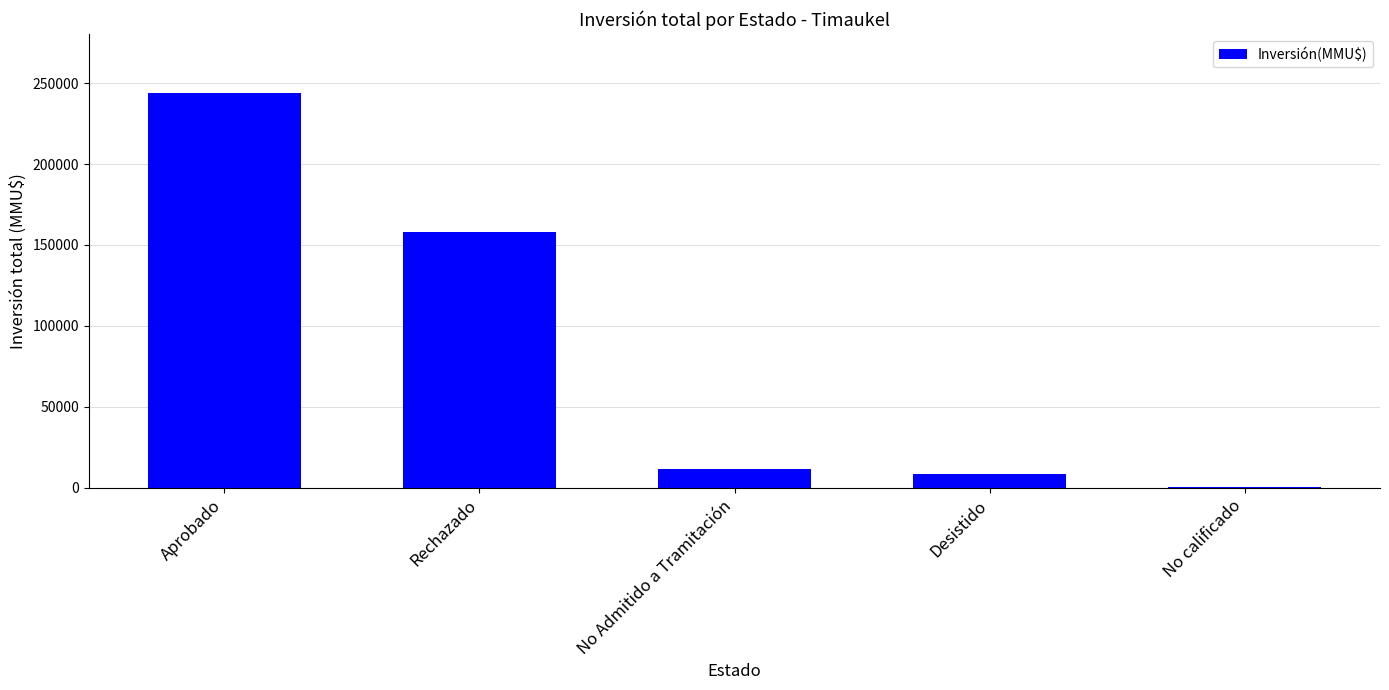

At which label is the value closest to 121990?

Rechazado